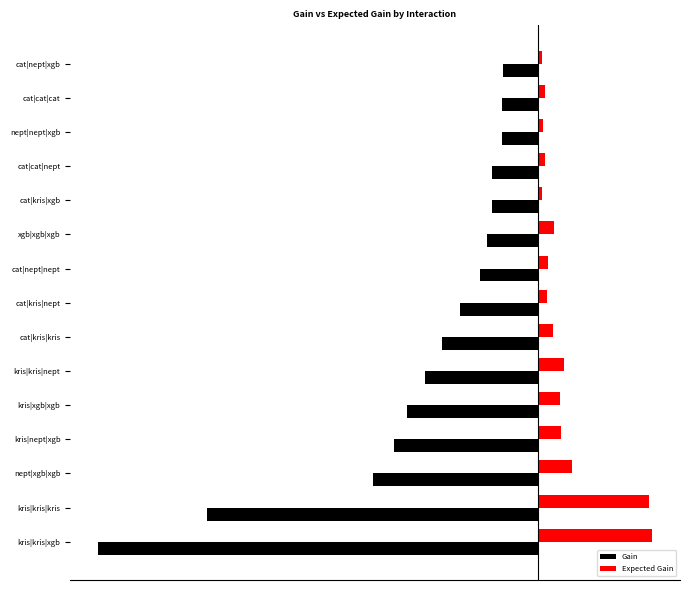

At how many categories does at least one series exceed 0?

15